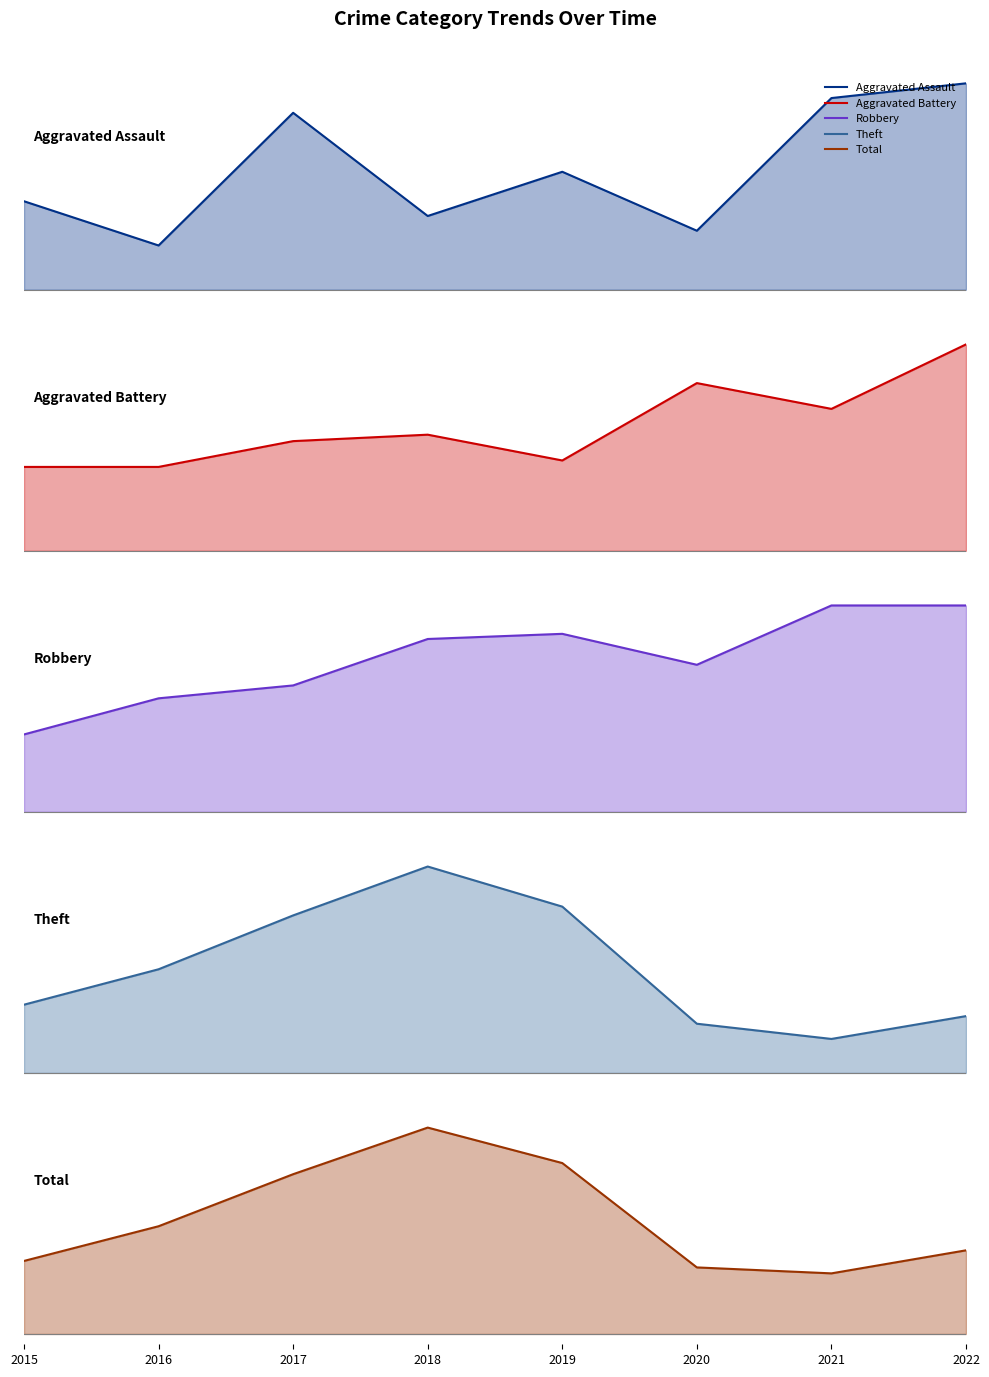

What is the maximum value for Aggravated Assault?

14